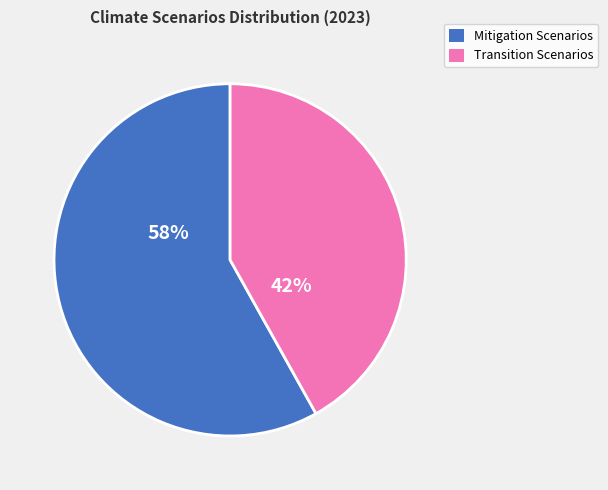

To the nearest percent, what is the difference between the largest and smallest slice percentages?

16%